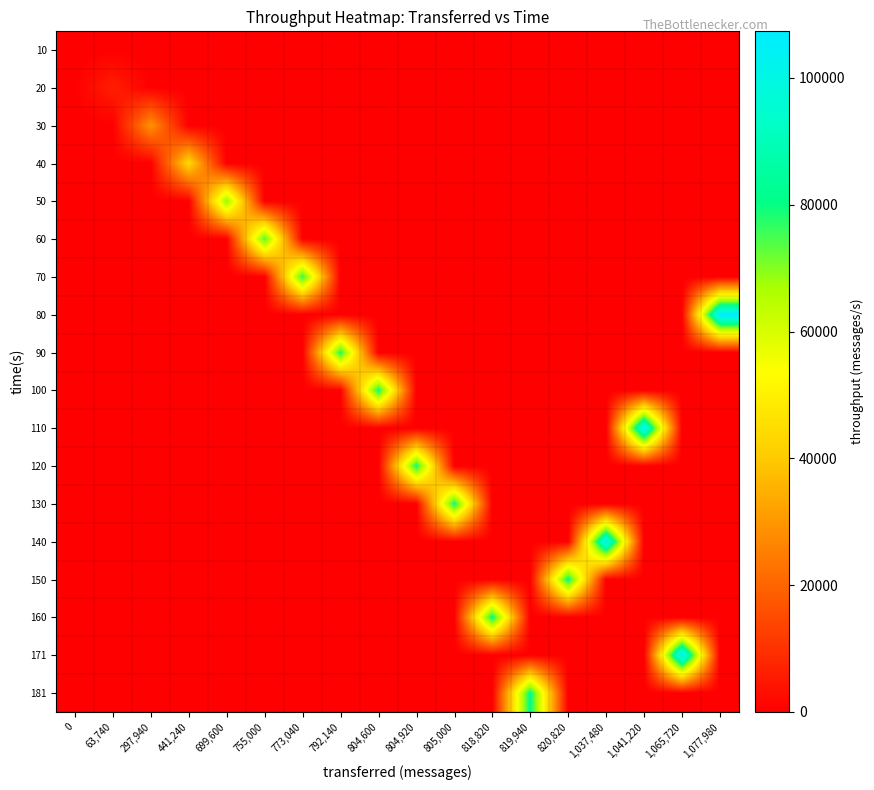

Reading left to right, list all the values displayed in this chart.

10: 0=0	63,740=0	297,940=0	441,240=0	699,600=0	755,000=0	773,040=0	792,140=0	804,600=0	804,920=0	805,000=0	818,820=0	819,940=0	820,820=0	1,037,480=0	1,041,220=0	1,065,720=0	1,077,980=0
20: 0=0	63,740=6303	297,940=0	441,240=0	699,600=0	755,000=0	773,040=0	792,140=0	804,600=0	804,920=0	805,000=0	818,820=0	819,940=0	820,820=0	1,037,480=0	1,041,220=0	1,065,720=0	1,077,980=0
30: 0=0	63,740=0	297,940=29101	441,240=0	699,600=0	755,000=0	773,040=0	792,140=0	804,600=0	804,920=0	805,000=0	818,820=0	819,940=0	820,820=0	1,037,480=0	1,041,220=0	1,065,720=0	1,077,980=0
40: 0=0	63,740=0	297,940=0	441,240=43834	699,600=0	755,000=0	773,040=0	792,140=0	804,600=0	804,920=0	805,000=0	818,820=0	819,940=0	820,820=0	1,037,480=0	1,041,220=0	1,065,720=0	1,077,980=0
50: 0=0	63,740=0	297,940=0	441,240=0	699,600=69660	755,000=0	773,040=0	792,140=0	804,600=0	804,920=0	805,000=0	818,820=0	819,940=0	820,820=0	1,037,480=0	1,041,220=0	1,065,720=0	1,077,980=0
60: 0=0	63,740=0	297,940=0	441,240=0	699,600=0	755,000=74804	773,040=0	792,140=0	804,600=0	804,920=0	805,000=0	818,820=0	819,940=0	820,820=0	1,037,480=0	1,041,220=0	1,065,720=0	1,077,980=0
70: 0=0	63,740=0	297,940=0	441,240=0	699,600=0	755,000=0	773,040=77126	792,140=0	804,600=0	804,920=0	805,000=0	818,820=0	819,940=0	820,820=0	1,037,480=0	1,041,220=0	1,065,720=0	1,077,980=0
80: 0=0	63,740=0	297,940=0	441,240=0	699,600=0	755,000=0	773,040=0	792,140=0	804,600=0	804,920=0	805,000=0	818,820=0	819,940=0	820,820=0	1,037,480=0	1,041,220=0	1,065,720=0	1,077,980=107357
90: 0=0	63,740=0	297,940=0	441,240=0	699,600=0	755,000=0	773,040=0	792,140=78694	804,600=0	804,920=0	805,000=0	818,820=0	819,940=0	820,820=0	1,037,480=0	1,041,220=0	1,065,720=0	1,077,980=0
100: 0=0	63,740=0	297,940=0	441,240=0	699,600=0	755,000=0	773,040=0	792,140=0	804,600=80107	804,920=0	805,000=0	818,820=0	819,940=0	820,820=0	1,037,480=0	1,041,220=0	1,065,720=0	1,077,980=0
110: 0=0	63,740=0	297,940=0	441,240=0	699,600=0	755,000=0	773,040=0	792,140=0	804,600=0	804,920=0	805,000=0	818,820=0	819,940=0	820,820=0	1,037,480=0	1,041,220=103676	1,065,720=0	1,077,980=0
120: 0=0	63,740=0	297,940=0	441,240=0	699,600=0	755,000=0	773,040=0	792,140=0	804,600=0	804,920=80139	805,000=0	818,820=0	819,940=0	820,820=0	1,037,480=0	1,041,220=0	1,065,720=0	1,077,980=0
130: 0=0	63,740=0	297,940=0	441,240=0	699,600=0	755,000=0	773,040=0	792,140=0	804,600=0	804,920=0	805,000=80211	818,820=0	819,940=0	820,820=0	1,037,480=0	1,041,220=0	1,065,720=0	1,077,980=0
140: 0=0	63,740=0	297,940=0	441,240=0	699,600=0	755,000=0	773,040=0	792,140=0	804,600=0	804,920=0	805,000=0	818,820=0	819,940=0	820,820=0	1,037,480=103375	1,041,220=0	1,065,720=0	1,077,980=0
150: 0=0	63,740=0	297,940=0	441,240=0	699,600=0	755,000=0	773,040=0	792,140=0	804,600=0	804,920=0	805,000=0	818,820=0	819,940=0	820,820=81657	1,037,480=0	1,041,220=0	1,065,720=0	1,077,980=0
160: 0=0	63,740=0	297,940=0	441,240=0	699,600=0	755,000=0	773,040=0	792,140=0	804,600=0	804,920=0	805,000=0	818,820=81572	819,940=0	820,820=0	1,037,480=0	1,041,220=0	1,065,720=0	1,077,980=0
171: 0=0	63,740=0	297,940=0	441,240=0	699,600=0	755,000=0	773,040=0	792,140=0	804,600=0	804,920=0	805,000=0	818,820=0	819,940=0	820,820=0	1,037,480=0	1,041,220=0	1,065,720=106242	1,077,980=0
181: 0=0	63,740=0	297,940=0	441,240=0	699,600=0	755,000=0	773,040=0	792,140=0	804,600=0	804,920=0	805,000=0	818,820=0	819,940=81773	820,820=0	1,037,480=0	1,041,220=0	1,065,720=0	1,077,980=0